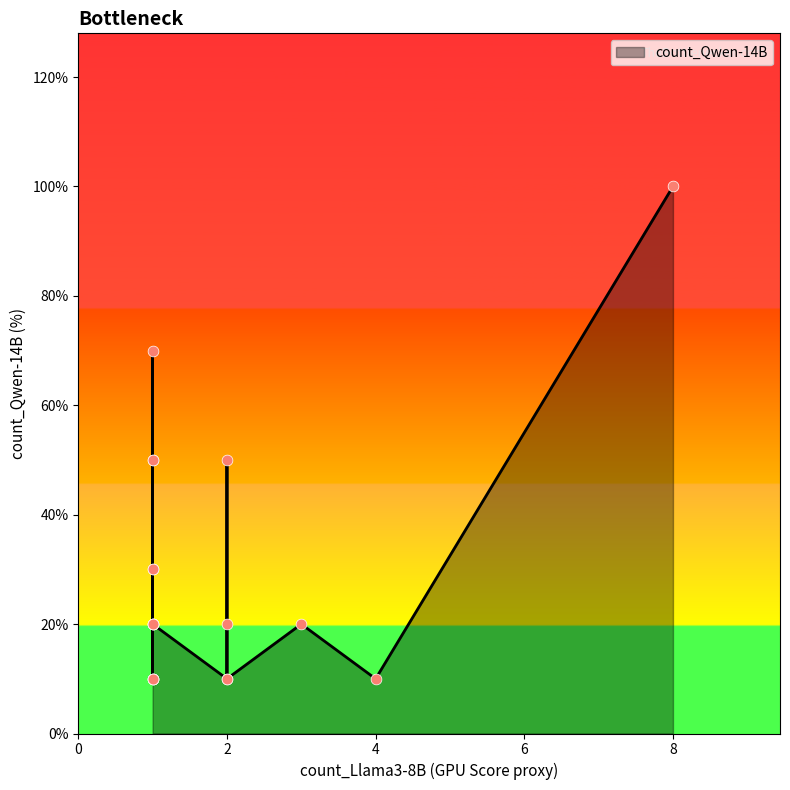

Which series has the largest total across all categories?

count_Qwen-14B